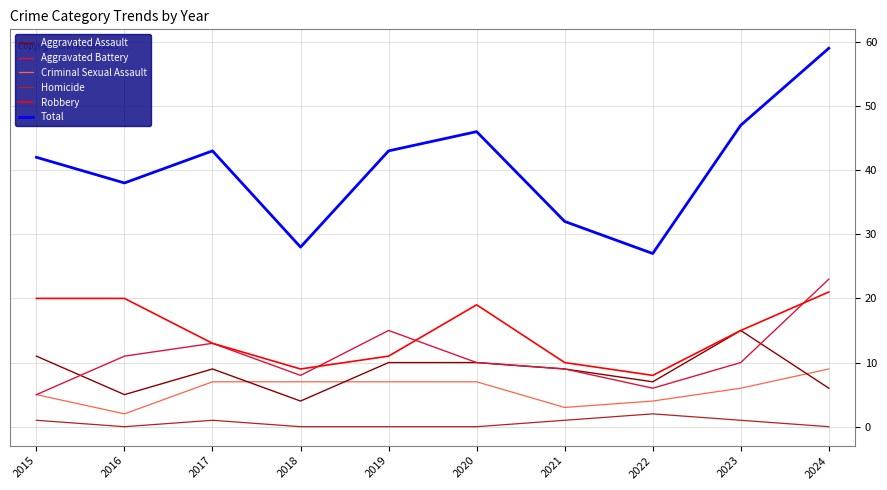

What value does the Criminal Sexual Assault series have at 2022?

4